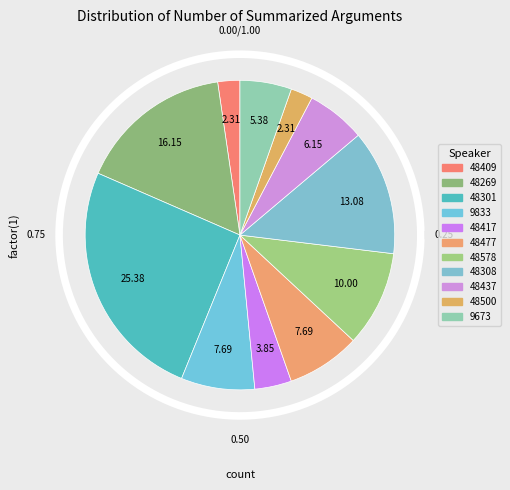

What percentage is the 48409 slice, to the nearest percent?

2%